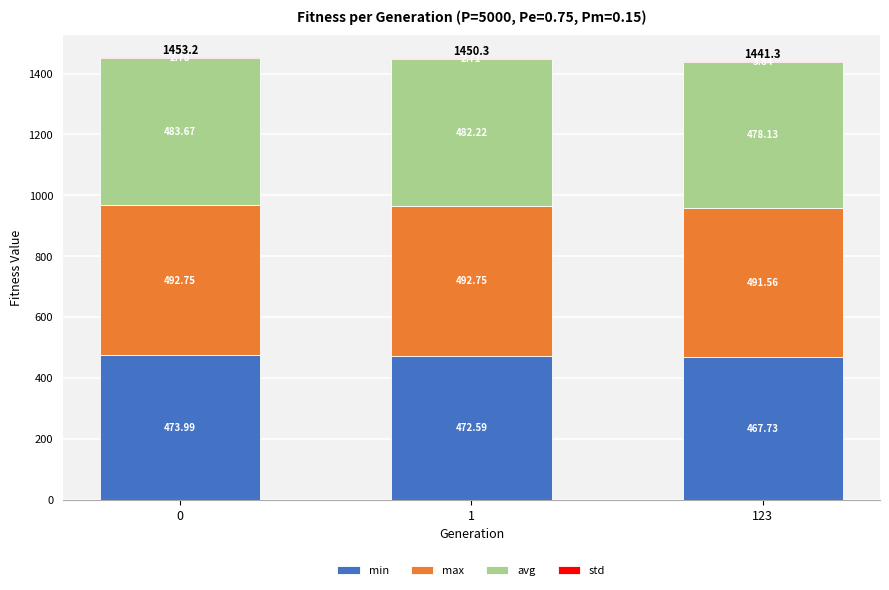

What is the total value across all series at 0?

1453.2